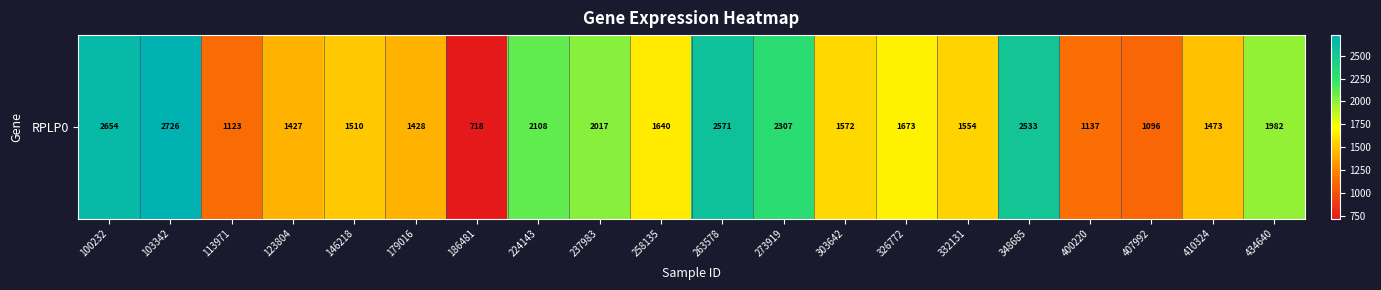

The value at 224143 is 2904.5. True or false?

False